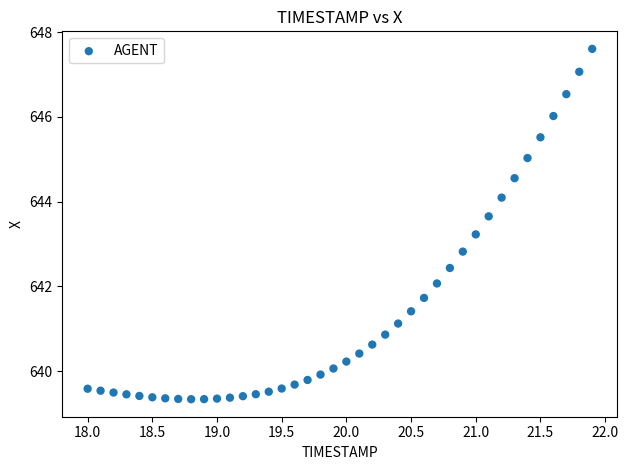

What is the range of Y values (max minus min)?

8.3